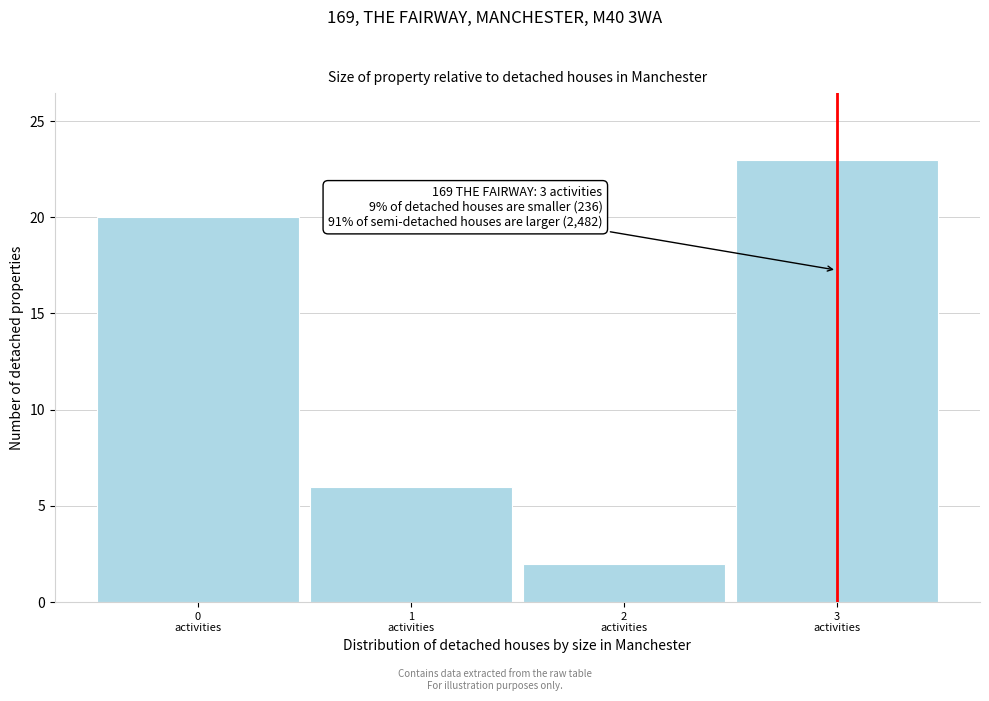

Over which range of the x-axis is the bar tallest?

2.5 to 3.5